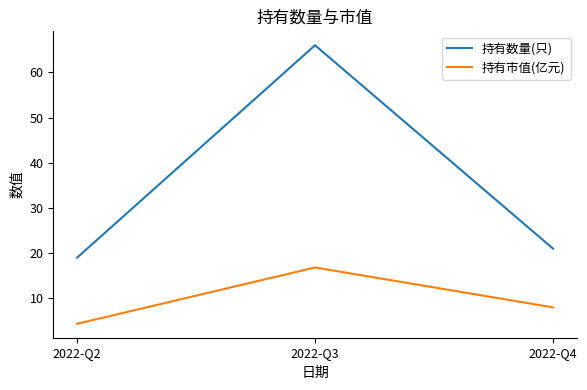

True or false: 持有市值(亿元) has a value of 4.4 at 2022-Q2.

True